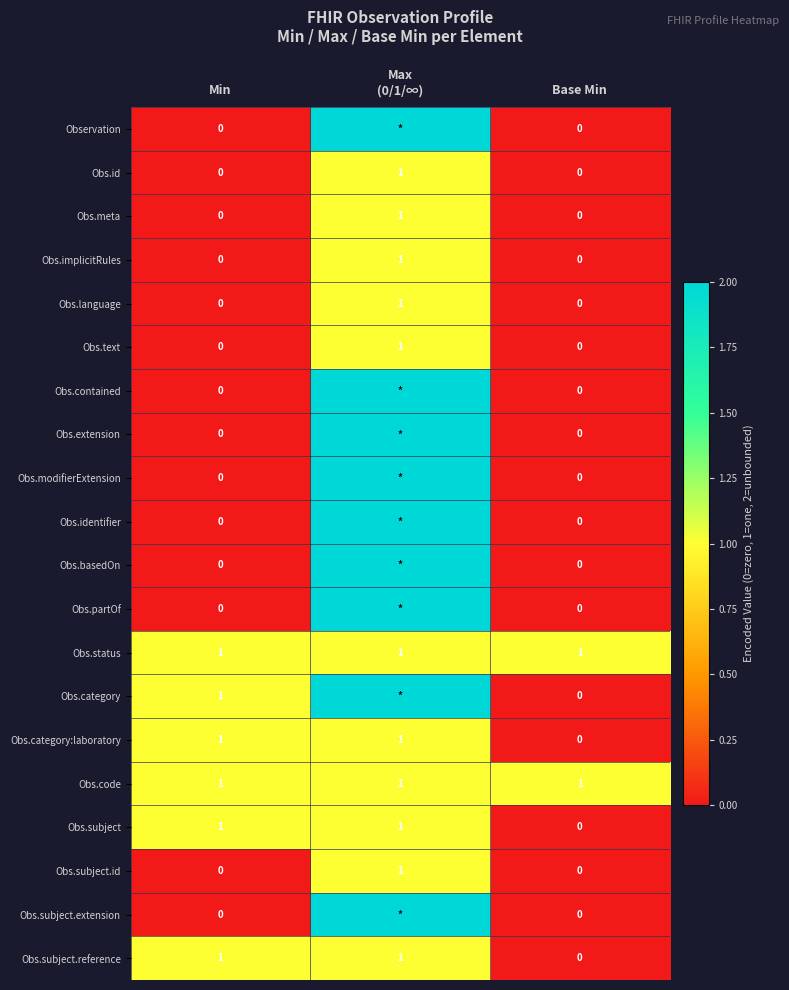

What is the total value across all series at Min?

6